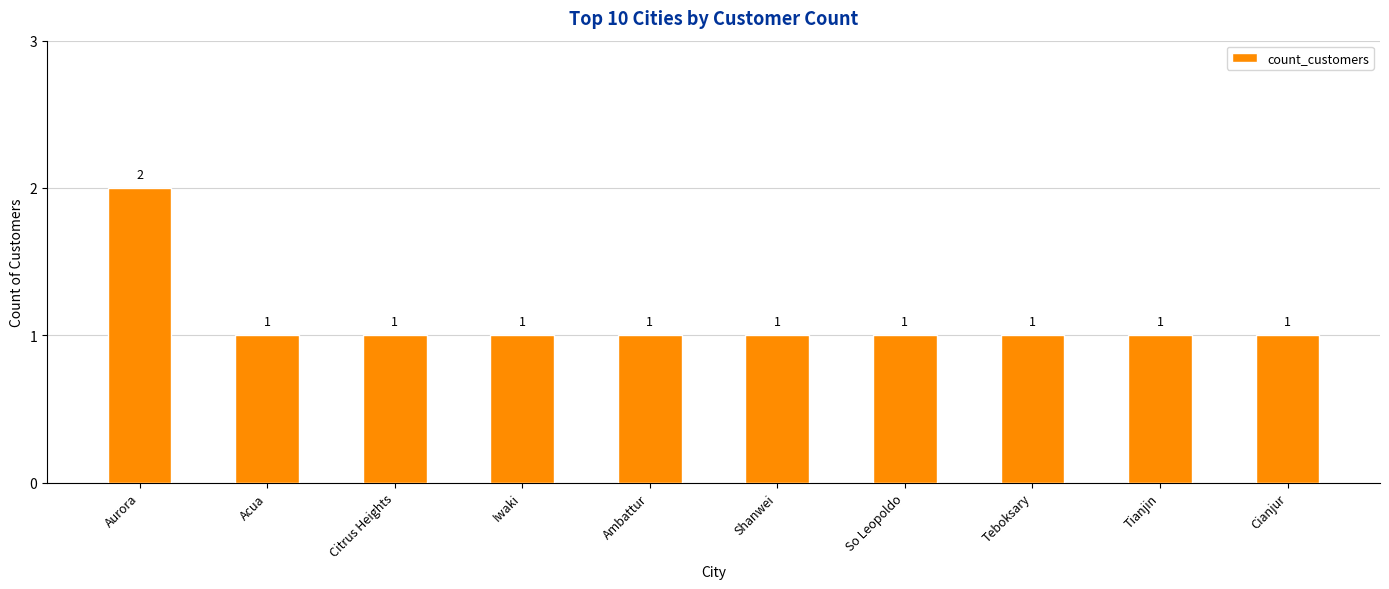

Approximately how many times larger is the value at Teboksary compared to Citrus Heights?

1.0